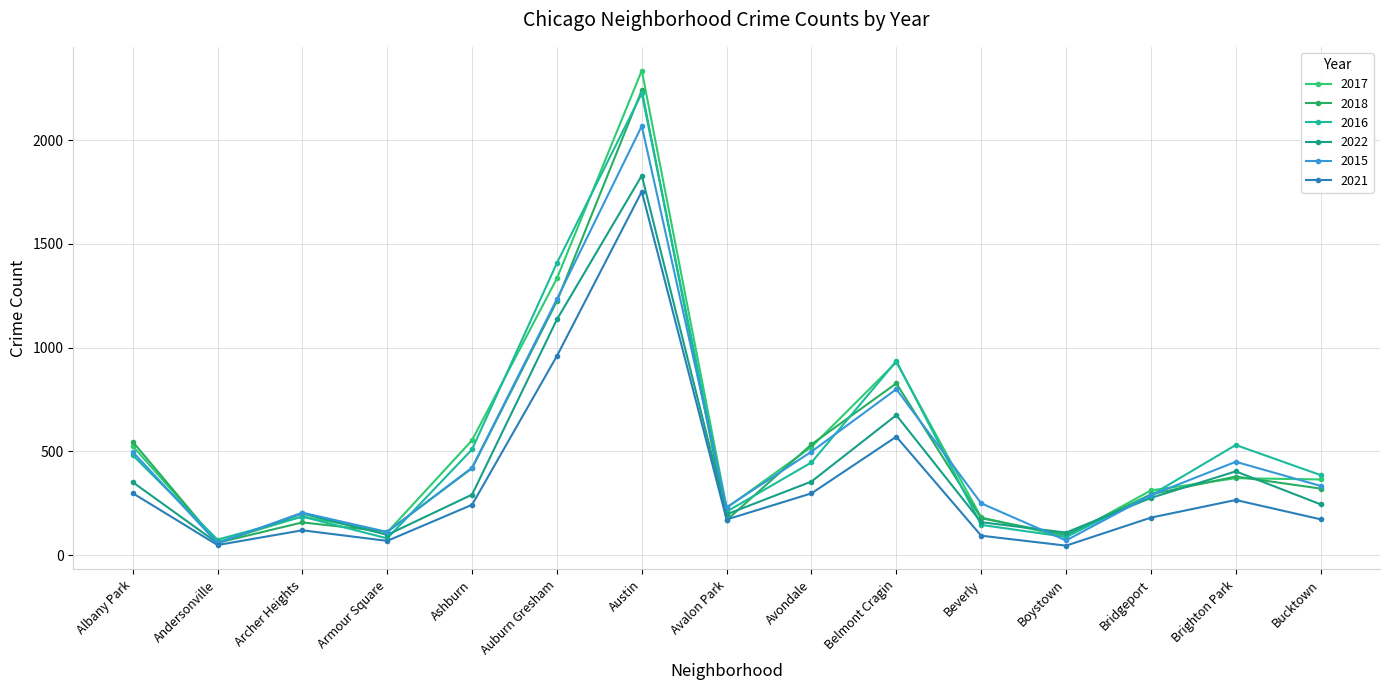

How many lines are shown in the chart?

6